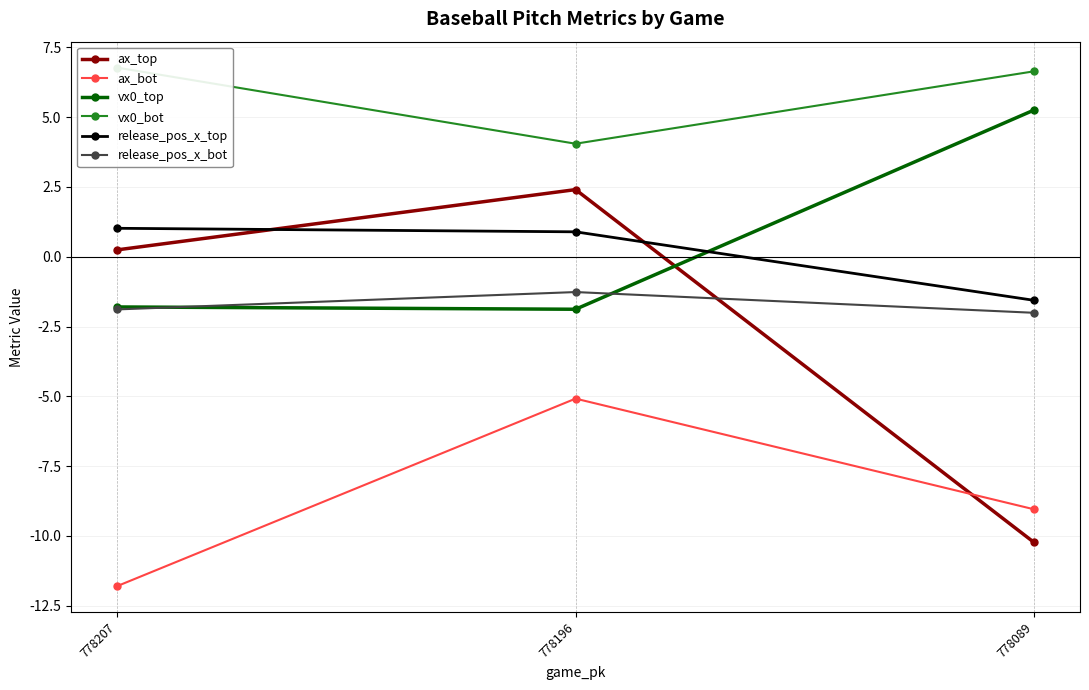

At which label does release_pos_x_bot reach its minimum?

778089